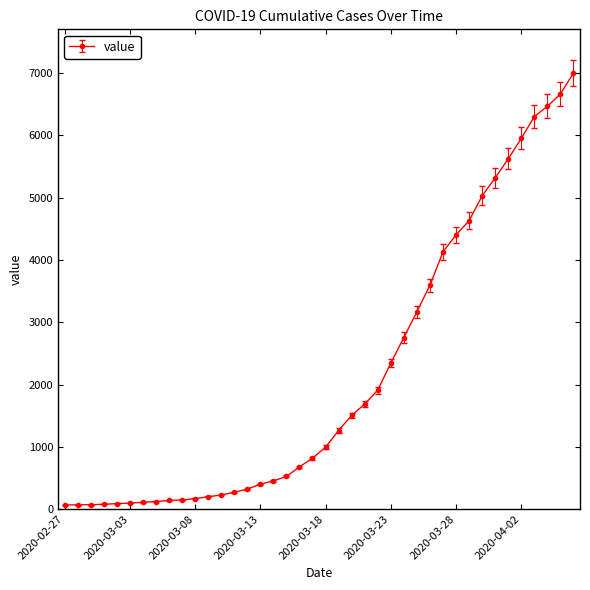

What is the sum of all values?

85760